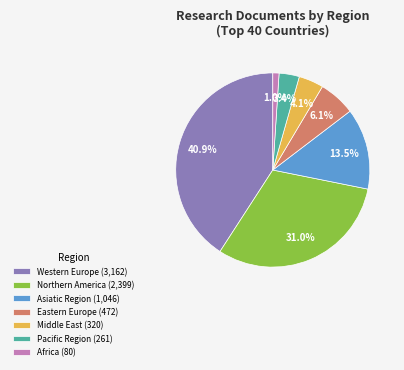

To the nearest percent, what portion does Middle East represent?

4%